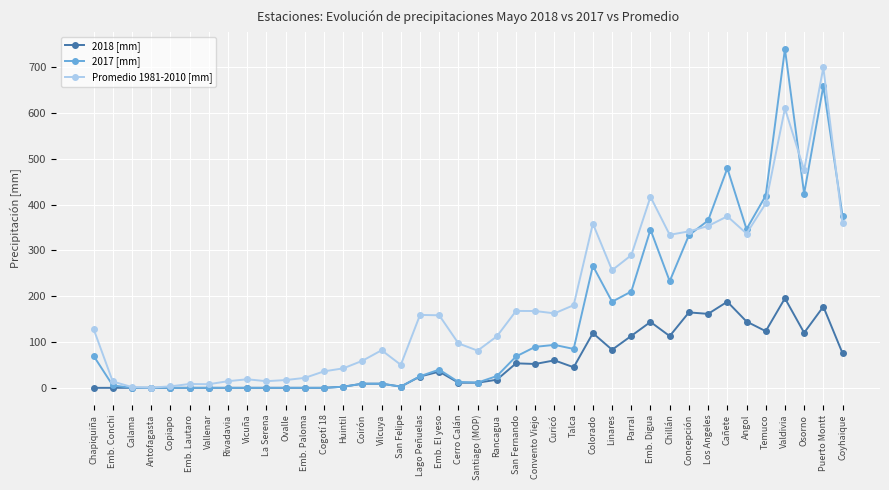

Count the number of categories in the chart.

40